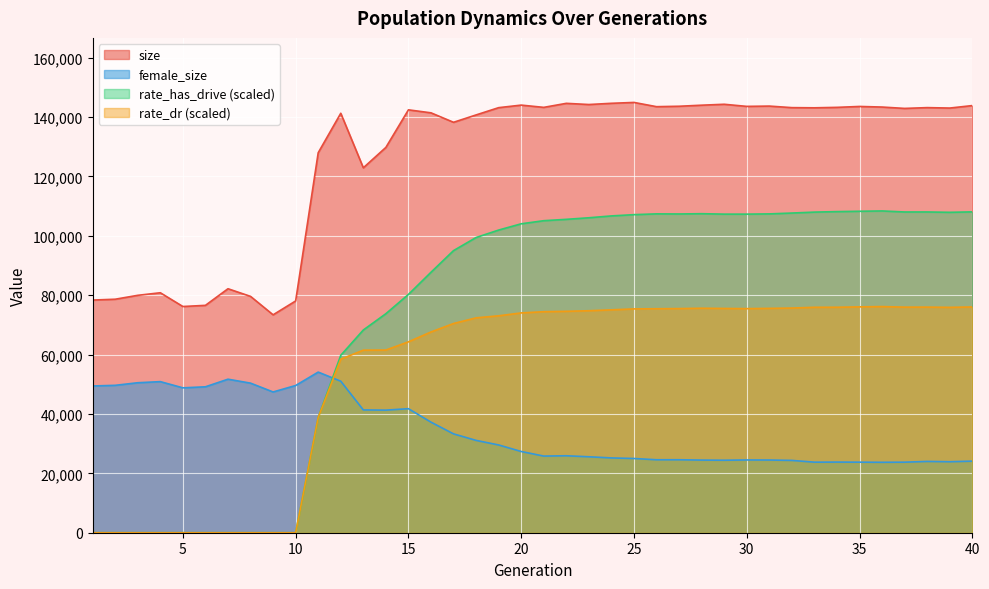

The rate_has_drive series shows 101907.2 at 19. True or false?

True